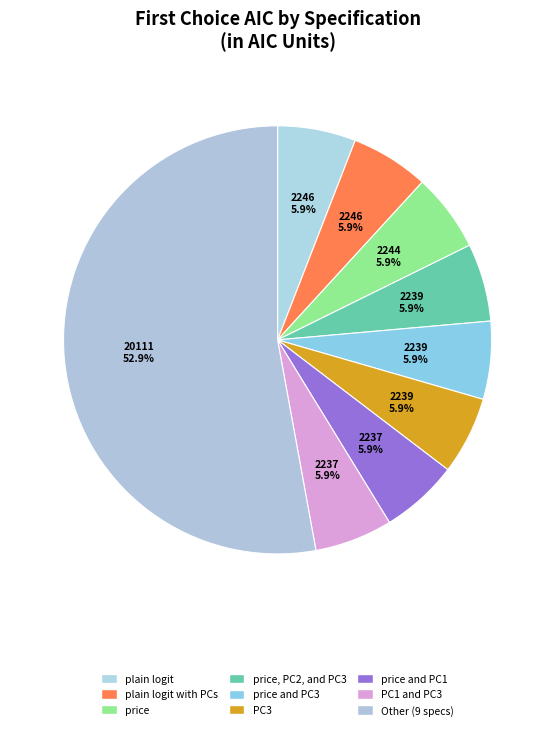

The plain logit with PCs slice represents 1% of the pie. True or false?

False